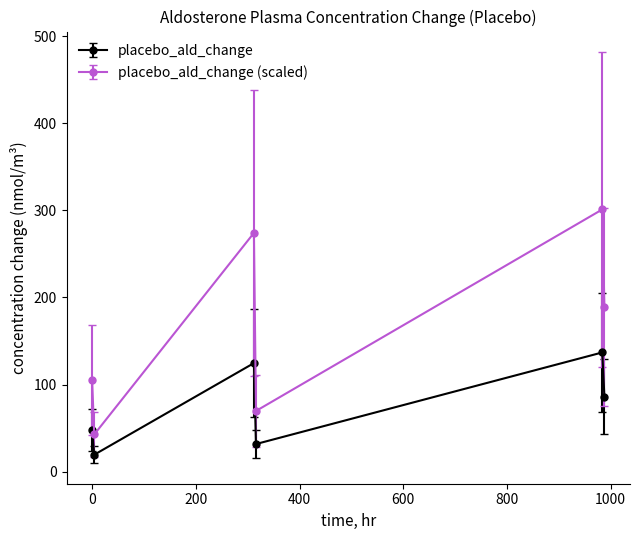

Rank the series by their average value, from lowest to highest.

placebo_ald_change, placebo_ald_change (scaled)